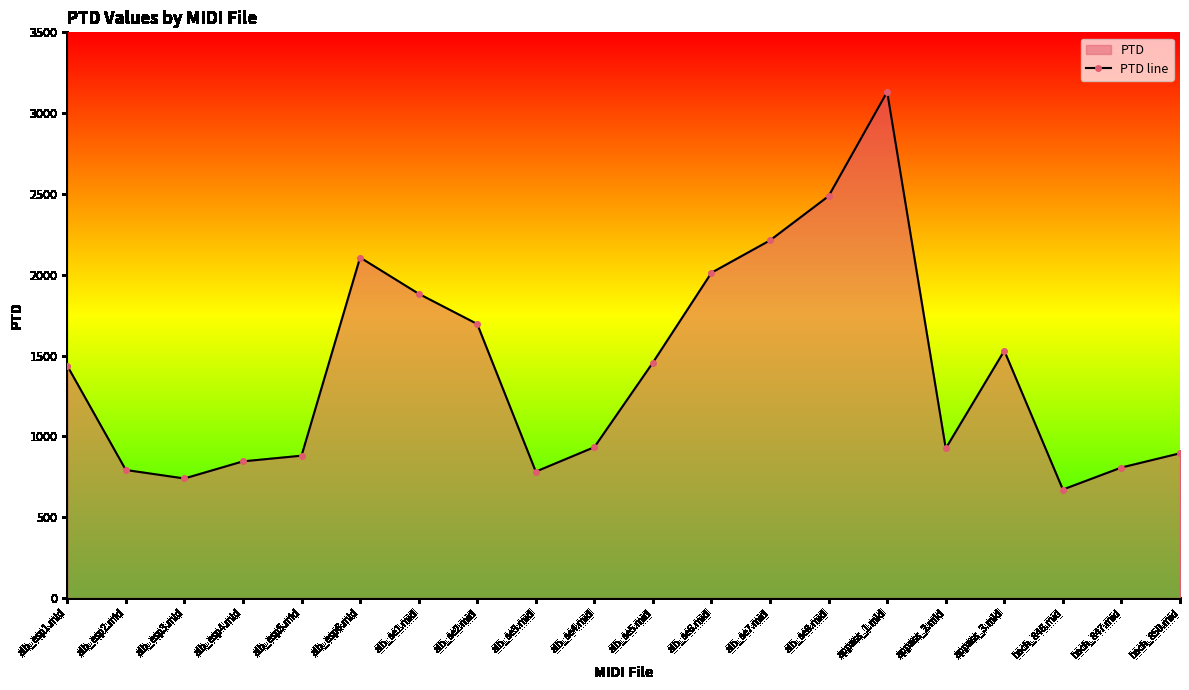

What is the value of the 14th point from the left?

2486.7